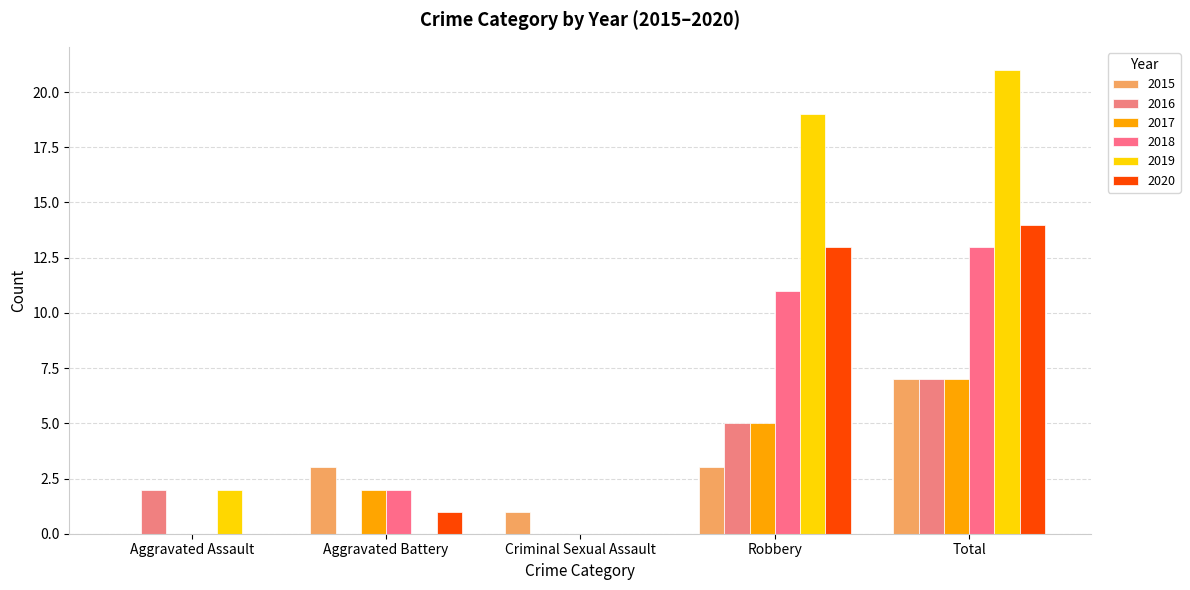

At how many categories does at least one series exceed 20?

1